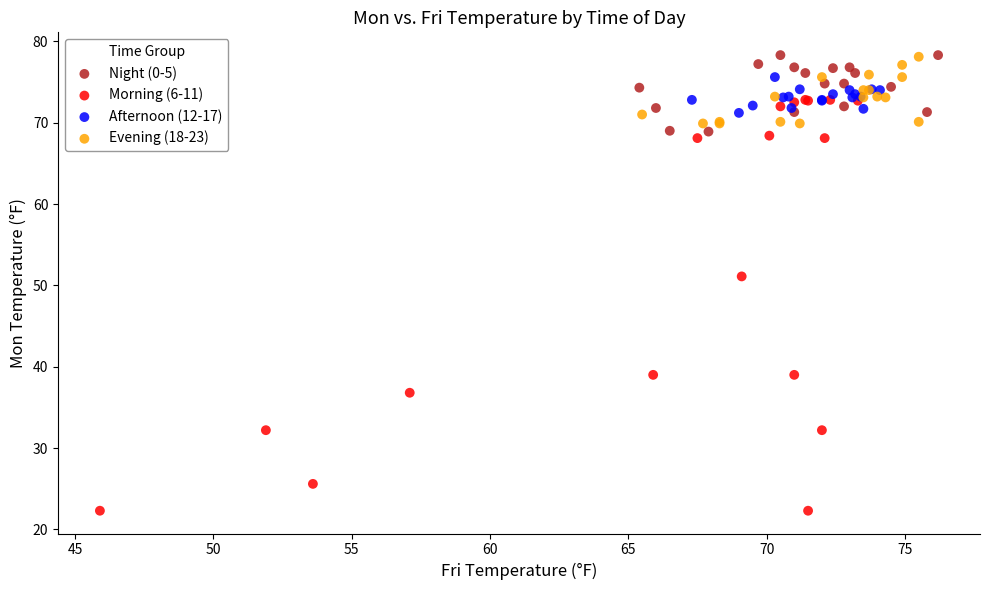

Which series contains the lowest Y value?

Morning (6-11)